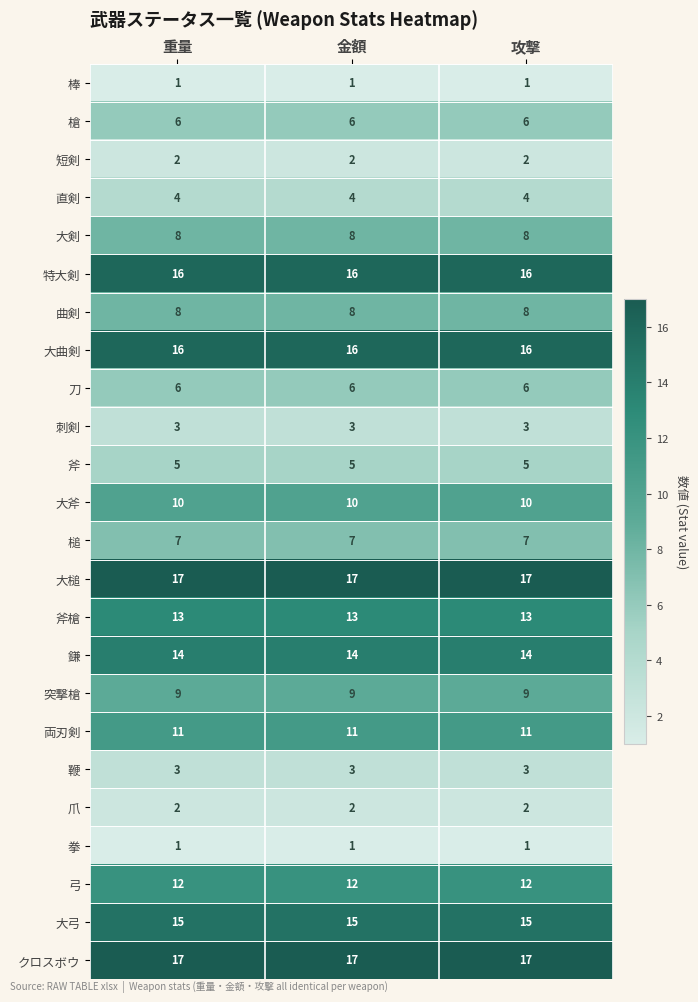

At how many categories does at least one series exceed 4?

3